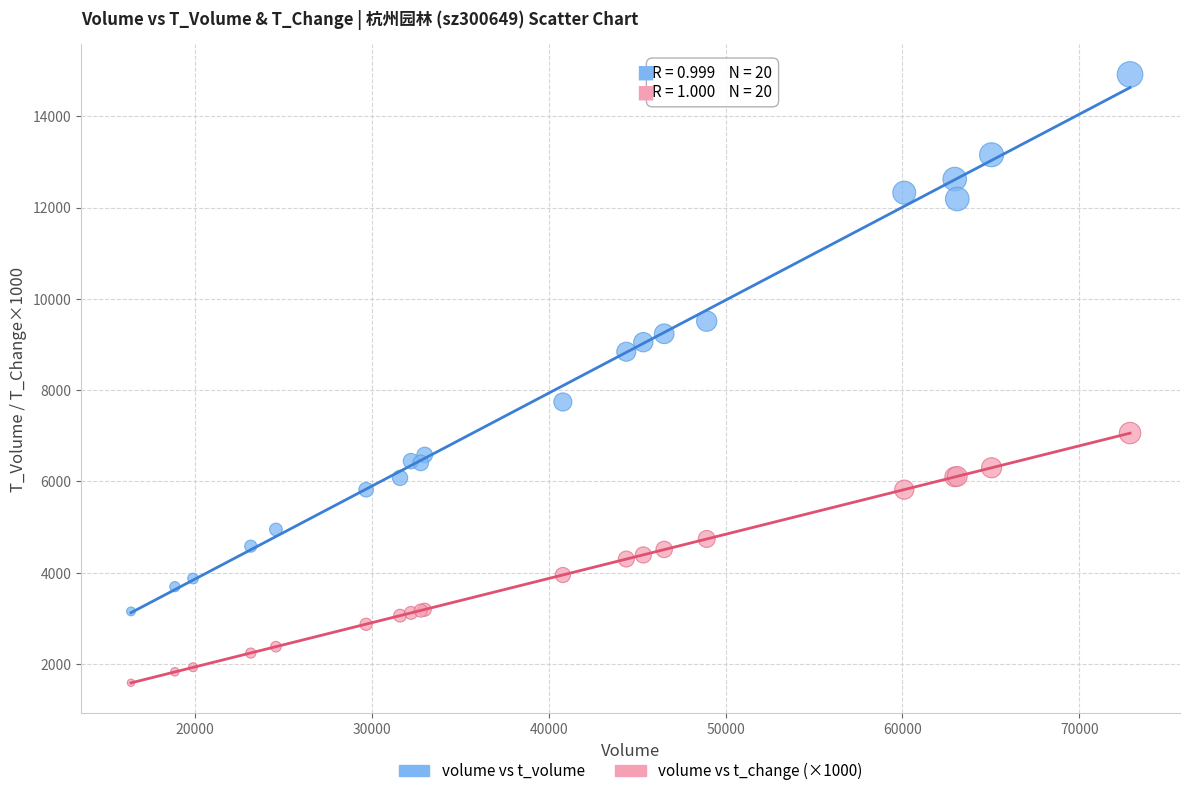

Which series contains the lowest Y value?

volume vs t_change (×1000)